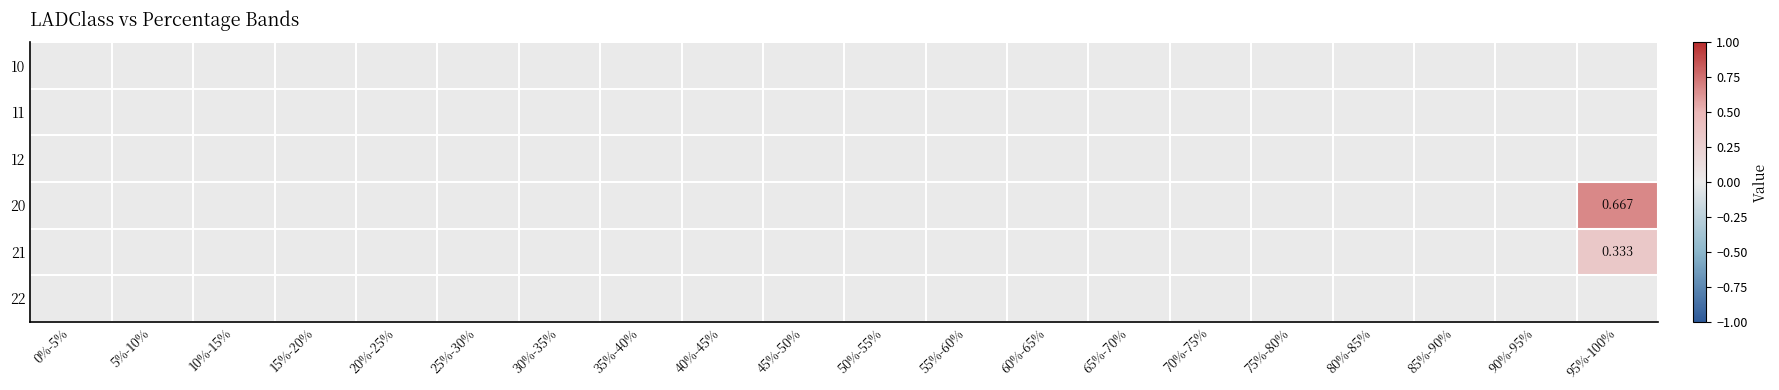

Is the value of 11 at 5%-10% greater than the value of 10 at 95%-100%?

No